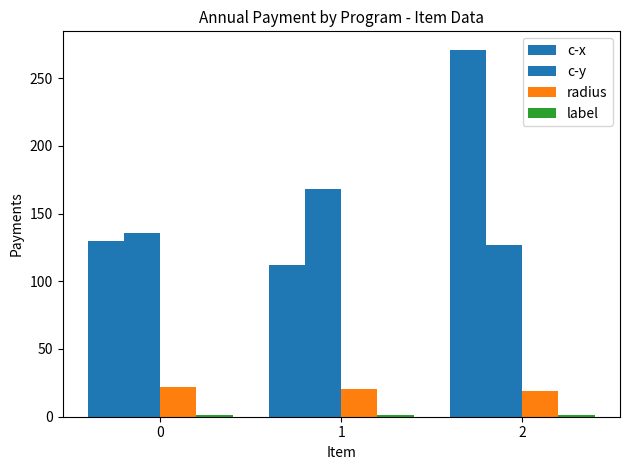

True or false: c-y has a value of 114.2 at 1.

False